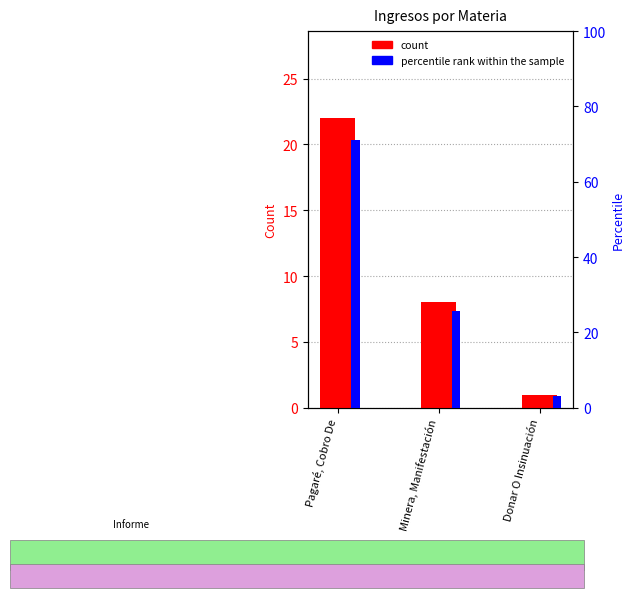

How many values in the Ingresos series exceed 8?

1